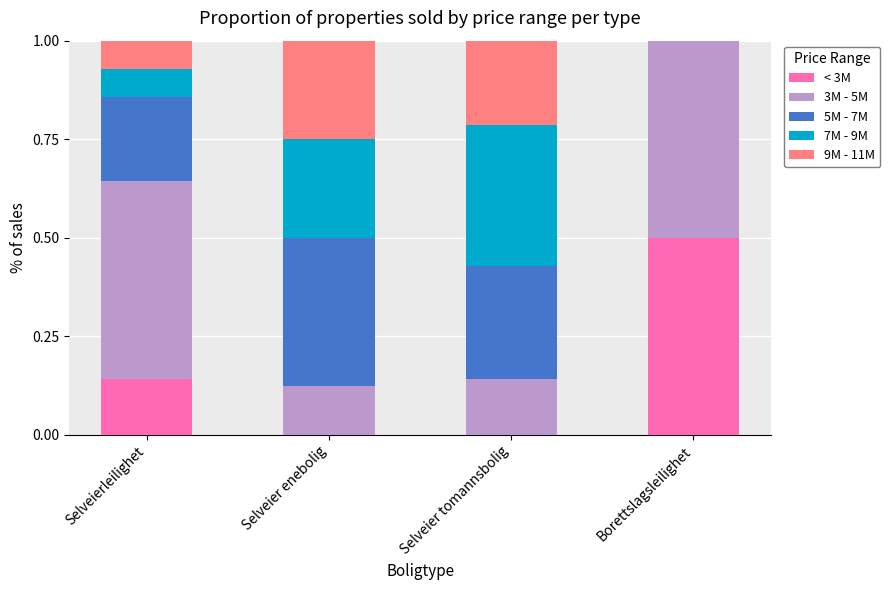

What is the total value across all series at Selveierleilighet?

1.0